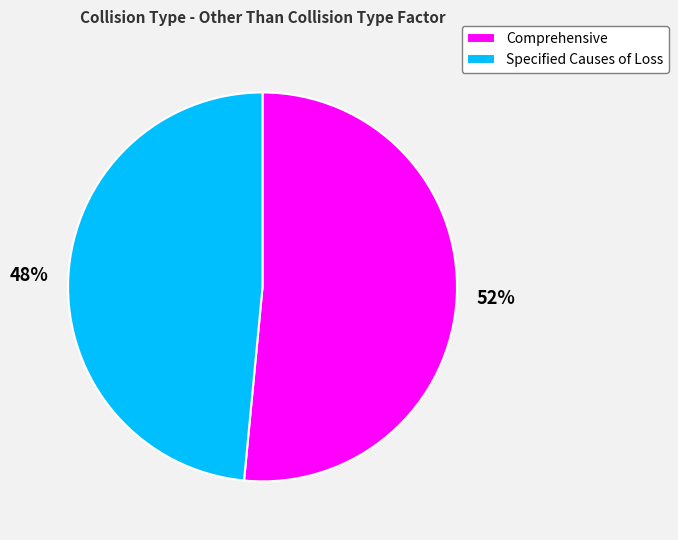

How many slices are in this pie chart?

2